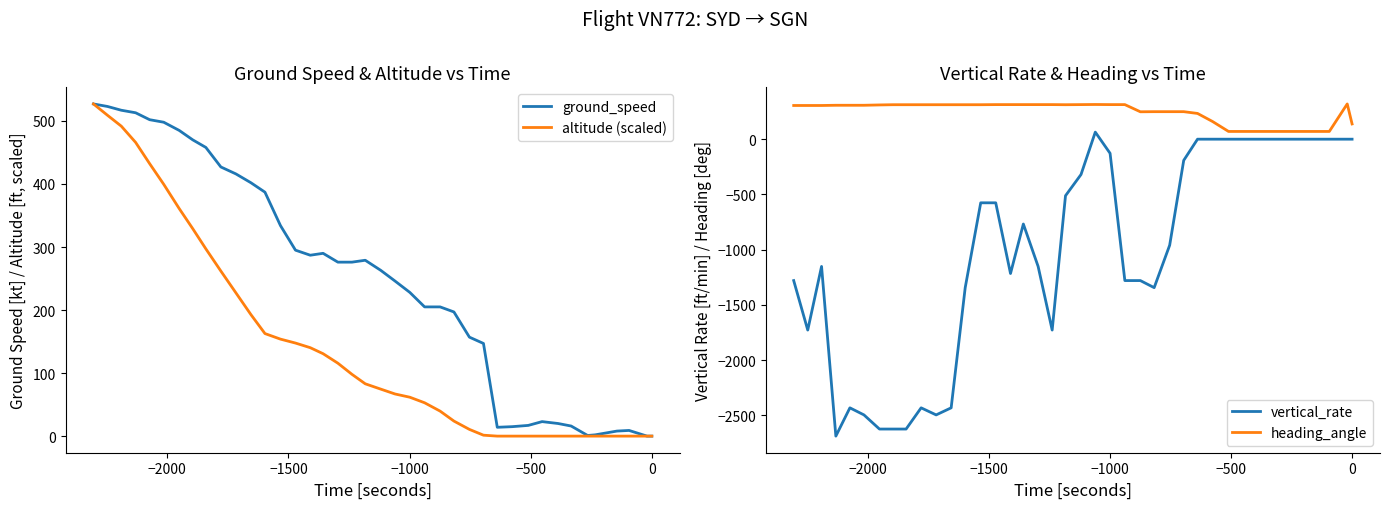

What is the average value of the heading_angle series?

246.6